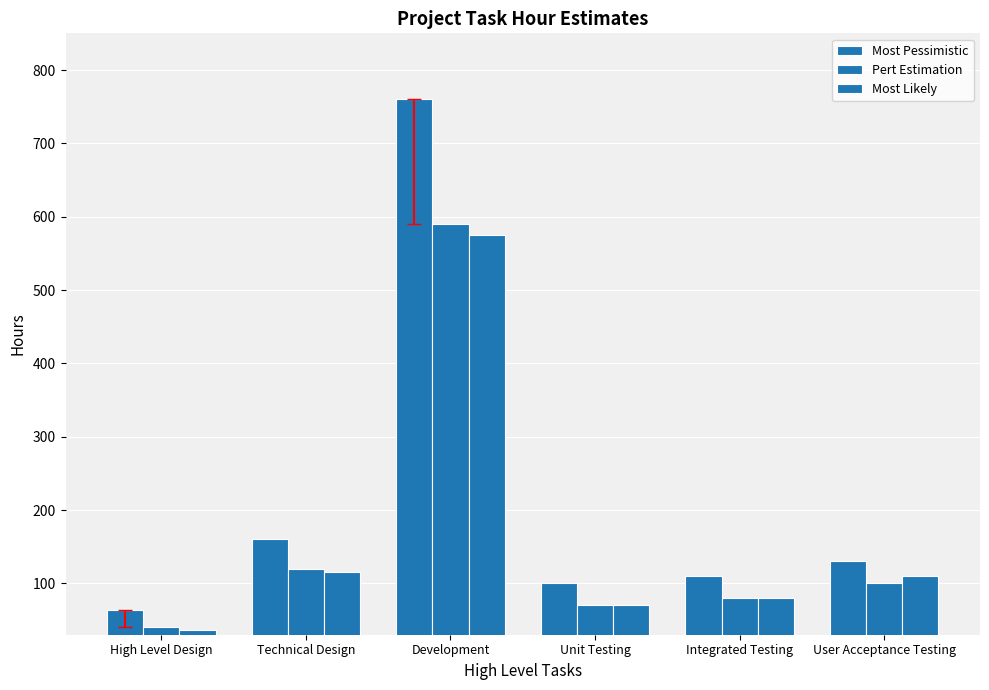

How many bars are there in total?

18